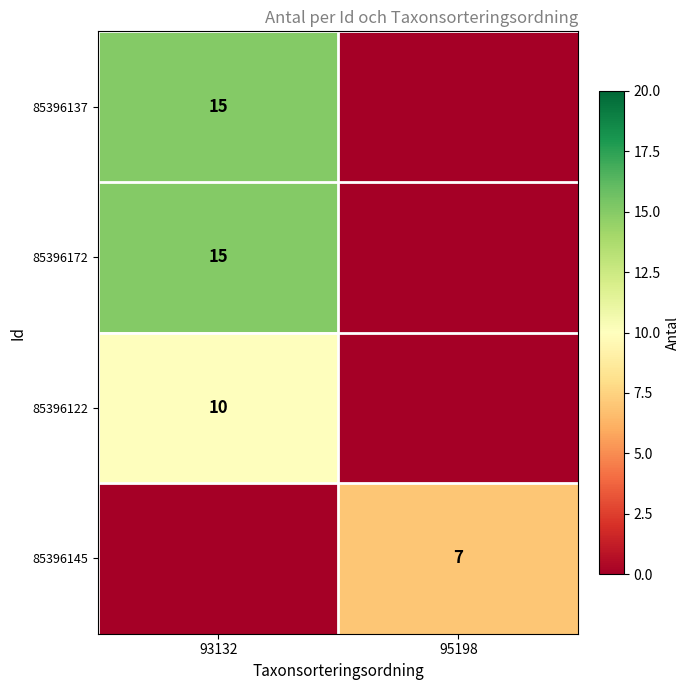

At which category is the sum across all series the highest?

93132